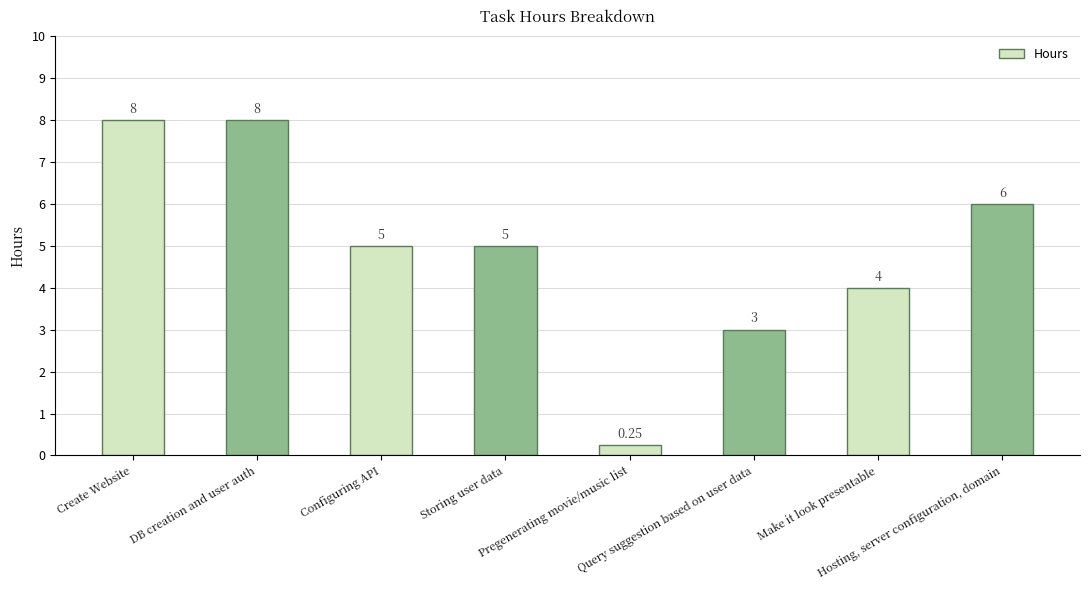

What is the average value?

4.9